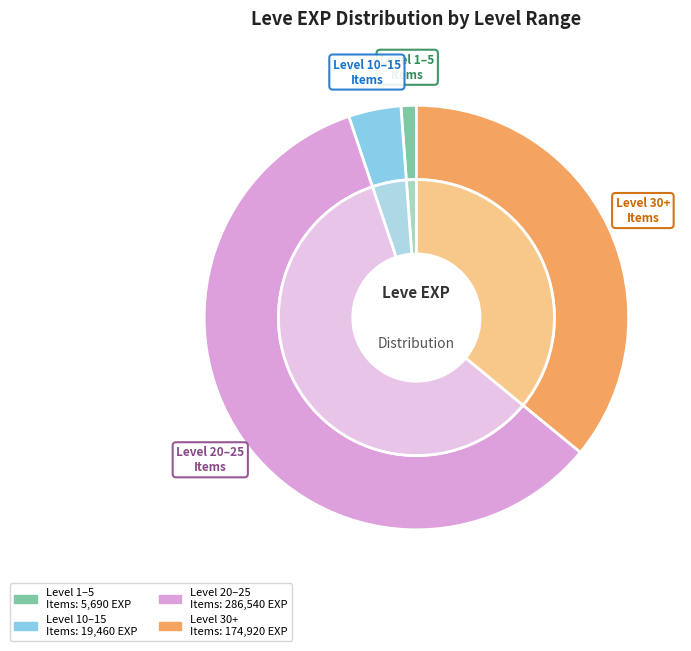

To the nearest percent, what is the average slice percentage?

25%